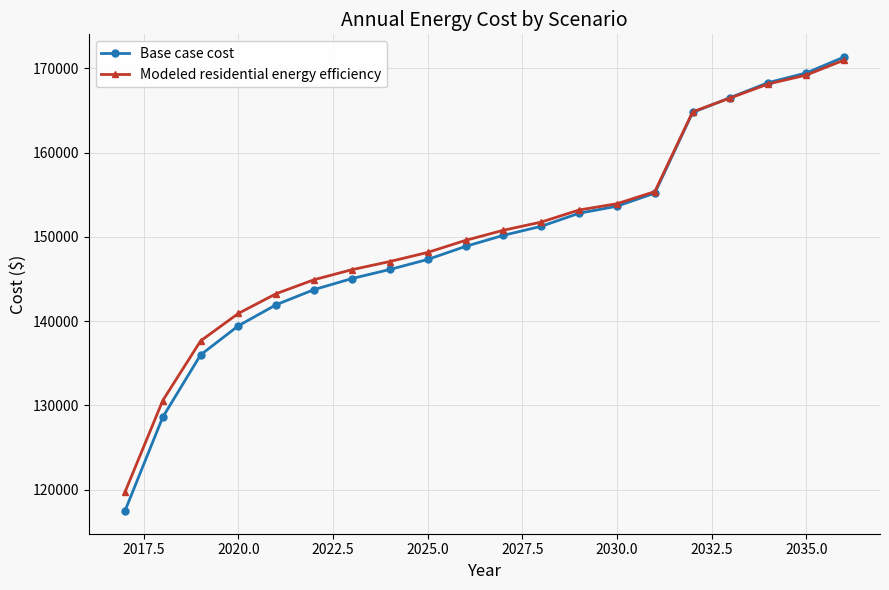

What is the value of the Modeled residential energy efficiency point at the 10th from the left?

149584.8